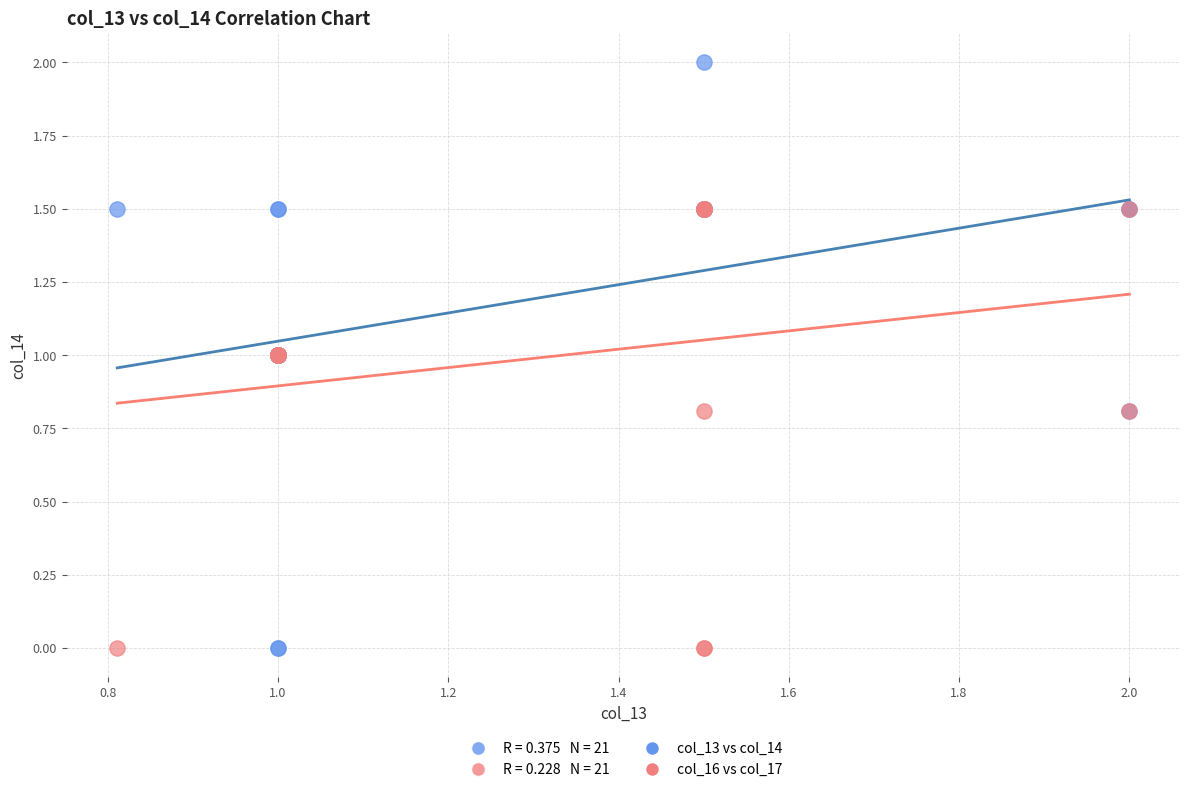

Which series has the largest Y range (max minus min)?

col_13 vs col_14